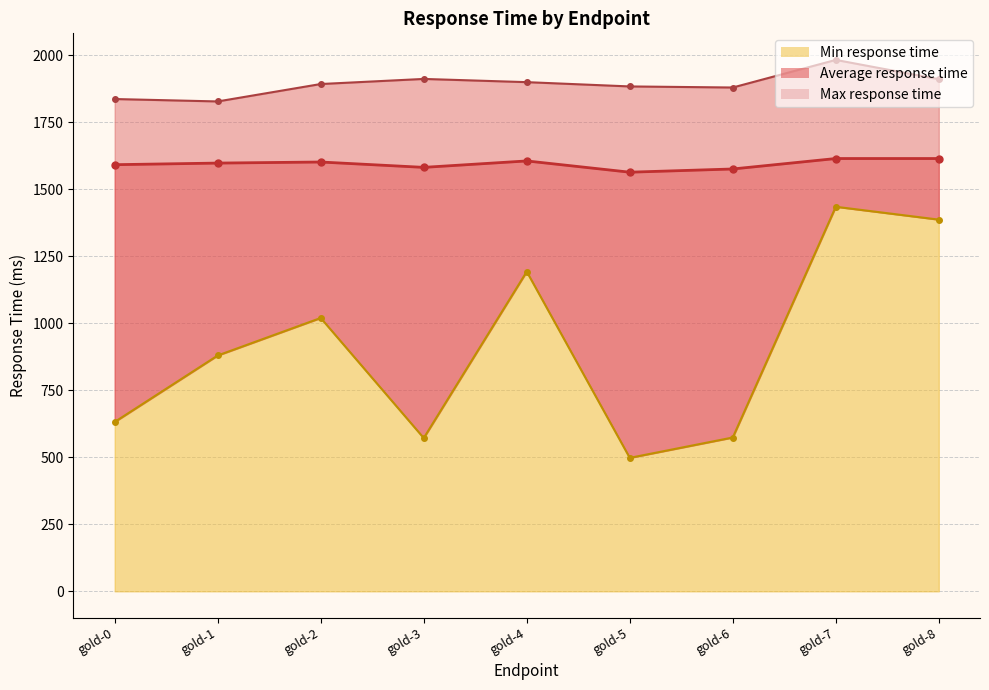

Reading right to left, transcribe all the data shown in this chart.

Average response time: gold-8=1615	gold-7=1615	gold-6=1576	gold-5=1564	gold-4=1606	gold-3=1582	gold-2=1602	gold-1=1598	gold-0=1592
Min response time: gold-8=1387	gold-7=1435	gold-6=574	gold-5=498	gold-4=1193	gold-3=572	gold-2=1020	gold-1=880	gold-0=632
Max response time: gold-8=1911	gold-7=1983	gold-6=1880	gold-5=1884	gold-4=1900	gold-3=1912	gold-2=1893	gold-1=1828	gold-0=1837